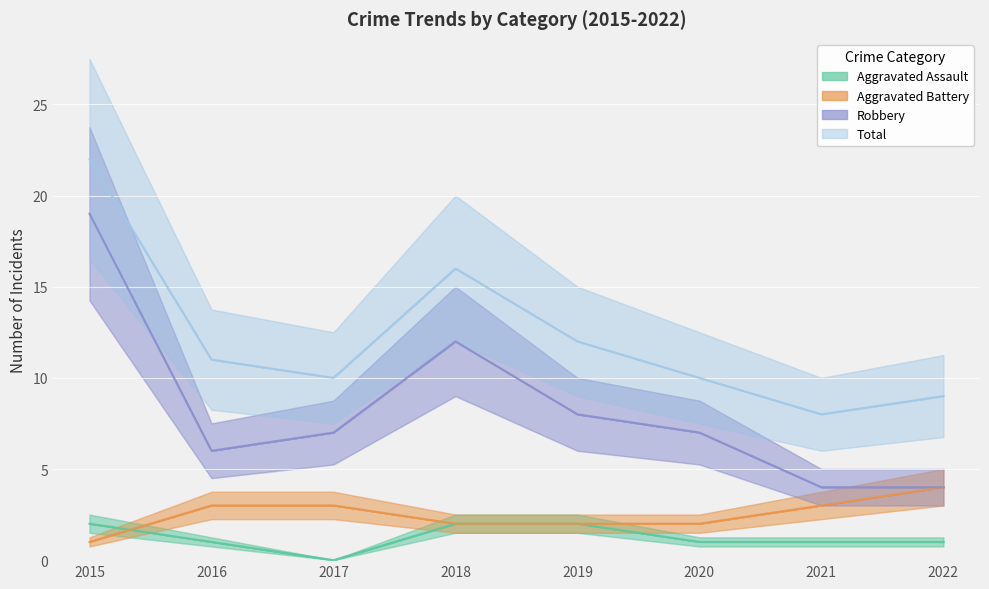

What is the sum of all Total values?

98